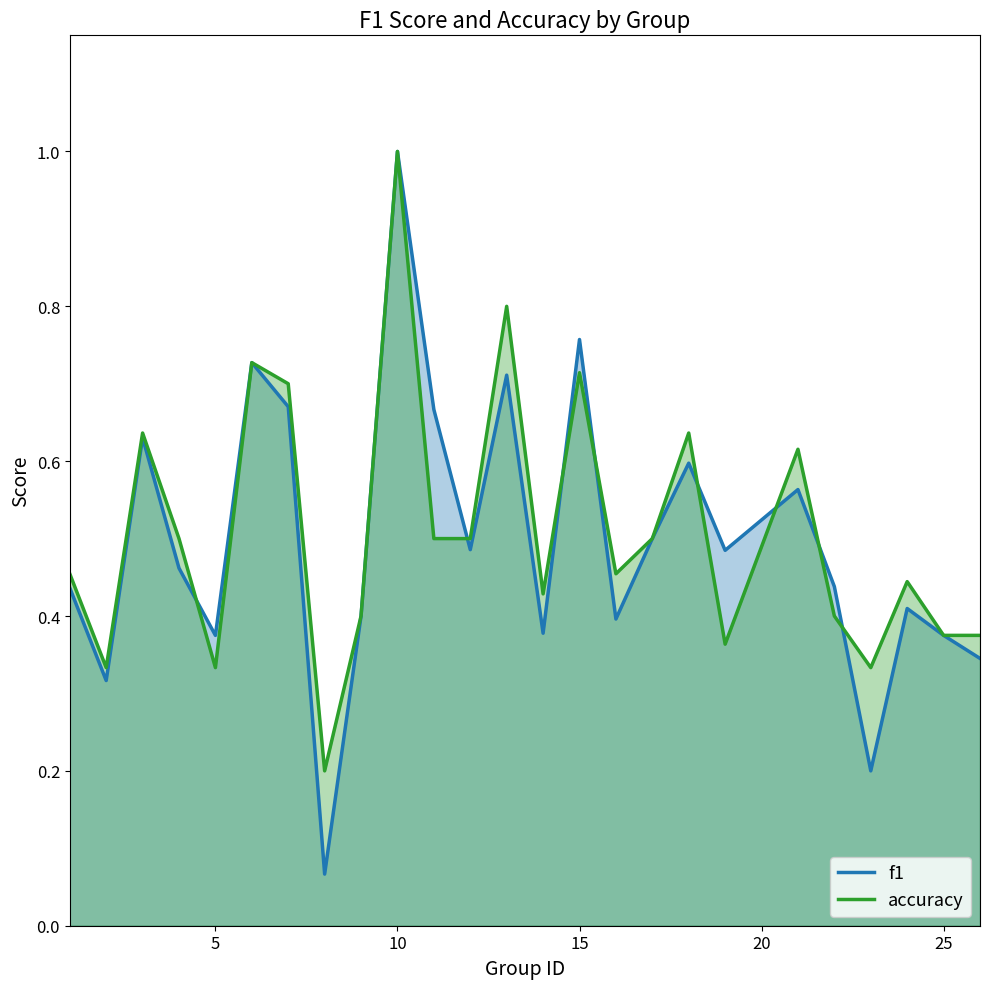

Which series ends up on top after the final intersection of f1 and accuracy?

accuracy